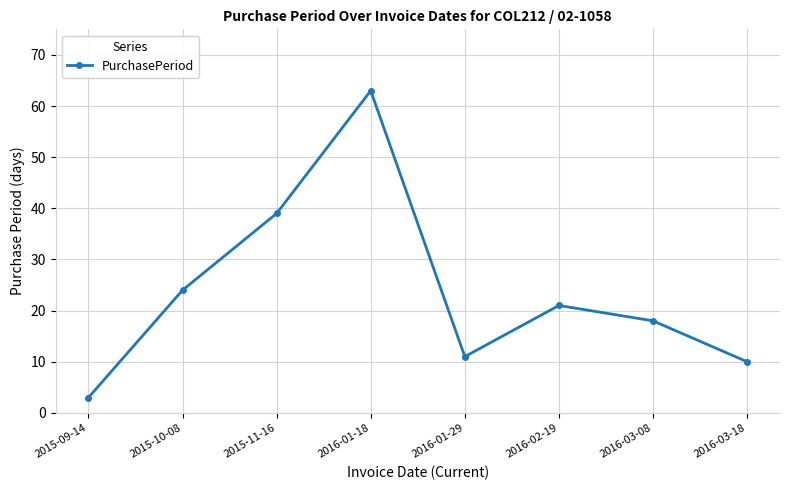

What is the value of the 2nd point from the left?

24